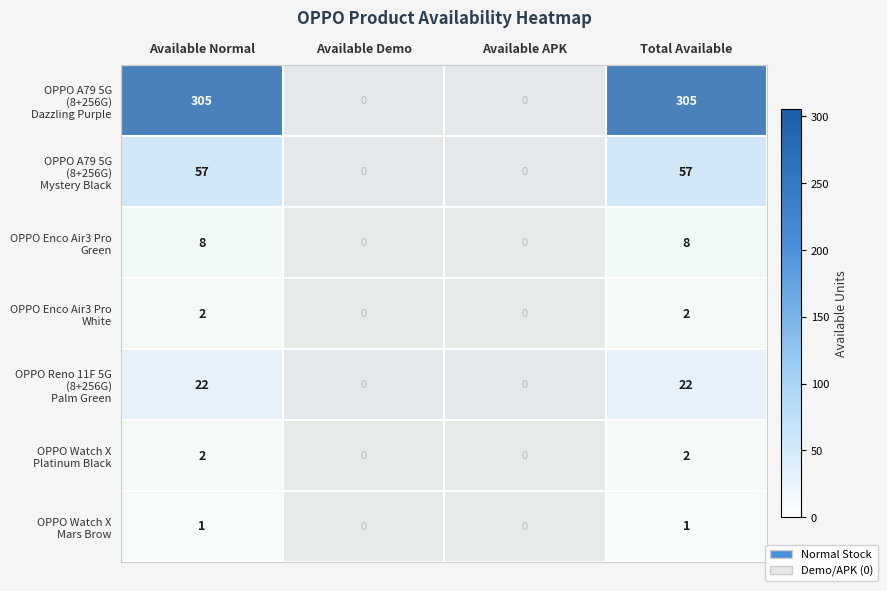

What is the total value across all series at Total Available?

397